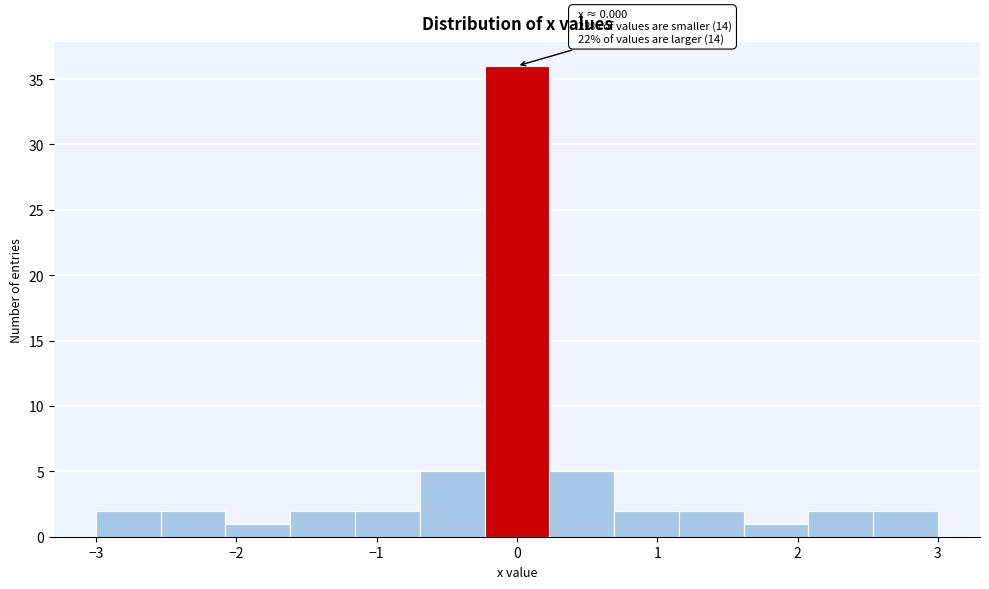

Which range on the x-axis has the tallest bar?

-0.2 to 0.2